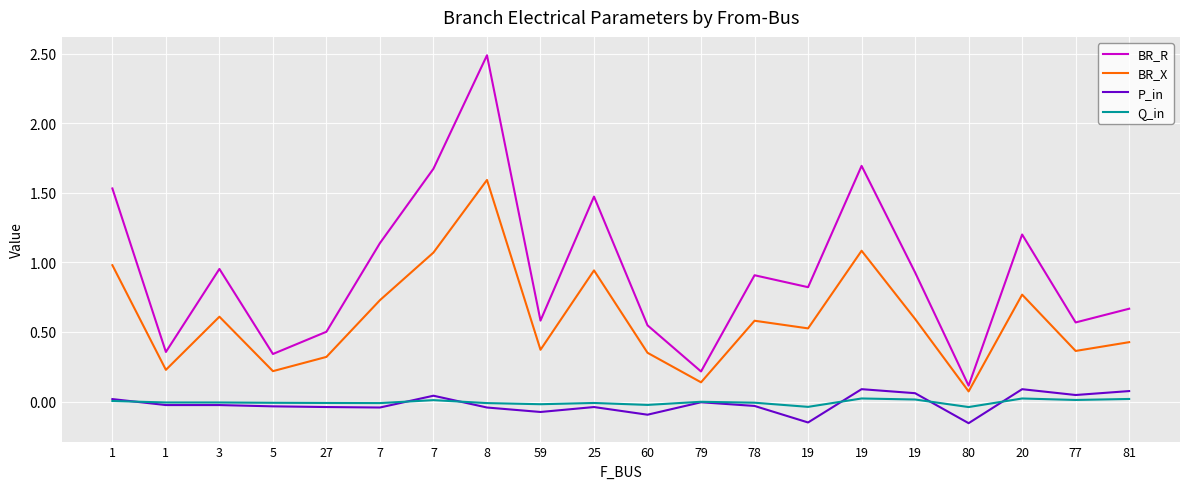

Reading left to right, extract all data points from this chart.

BR_R: 1=1.5	1=0.4	3=1.0	5=0.3	27=0.5	7=1.1	7=1.7	8=2.5	59=0.6	25=1.5	60=0.5	79=0.2	78=0.9	19=0.8	19=1.7	19=0.9	80=0.1	20=1.2	77=0.6	81=0.7
BR_X: 1=1.0	1=0.2	3=0.6	5=0.2	27=0.3	7=0.7	7=1.1	8=1.6	59=0.4	25=0.9	60=0.4	79=0.1	78=0.6	19=0.5	19=1.1	19=0.6	80=0.1	20=0.8	77=0.4	81=0.4
P_in: 1=0.0	1=-0.0	3=-0.0	5=-0.0	27=-0.0	7=-0.0	7=0.0	8=-0.0	59=-0.1	25=-0.0	60=-0.1	79=-0.0	78=-0.0	19=-0.1	19=0.1	19=0.1	80=-0.2	20=0.1	77=0.0	81=0.1
Q_in: 1=0.0	1=-0.0	3=-0.0	5=-0.0	27=-0.0	7=-0.0	7=0.0	8=-0.0	59=-0.0	25=-0.0	60=-0.0	79=-0.0	78=-0.0	19=-0.0	19=0.0	19=0.0	80=-0.0	20=0.0	77=0.0	81=0.0